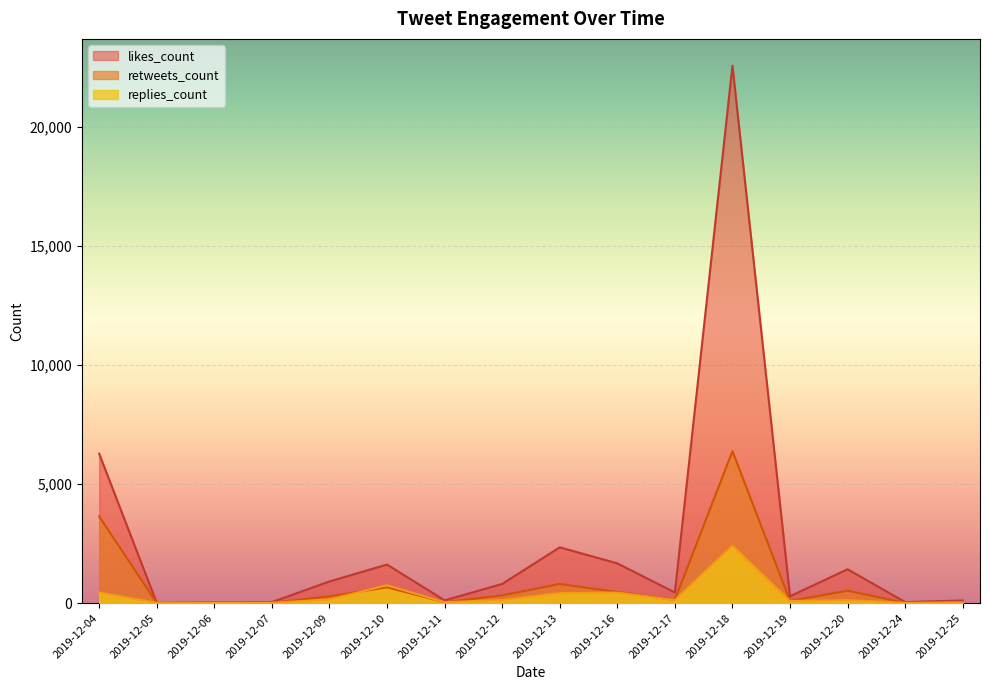

Which label corresponds to the smallest value in the chart?

2019-12-05